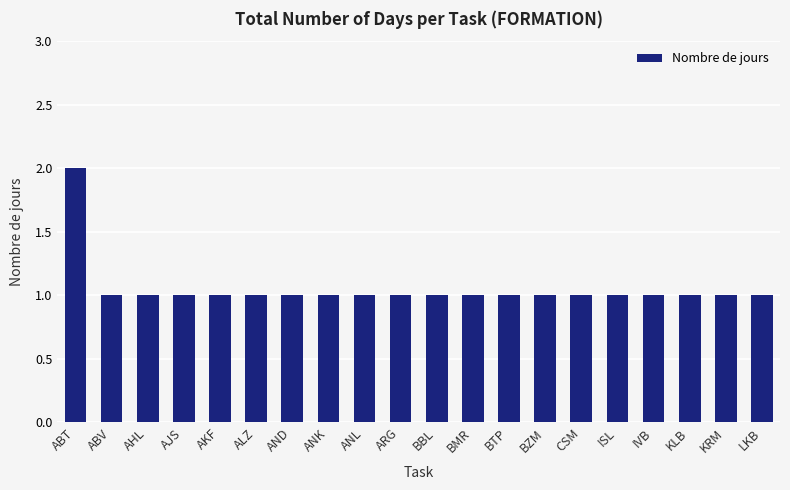

Is it true that the value at AKF is 2?

False